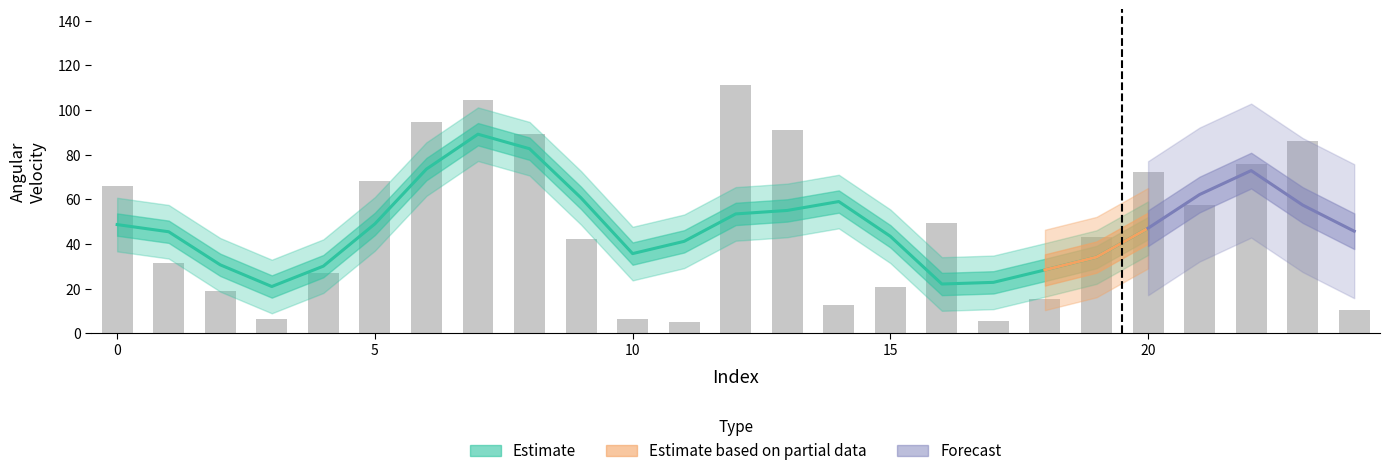

Rank the categories by value from lowest to highest.

11, 17, 10, 3, 24, 14, 18, 2, 15, 4, 1, 9, 19, 16, 21, 0, 5, 20, 22, 23, 8, 13, 6, 7, 12